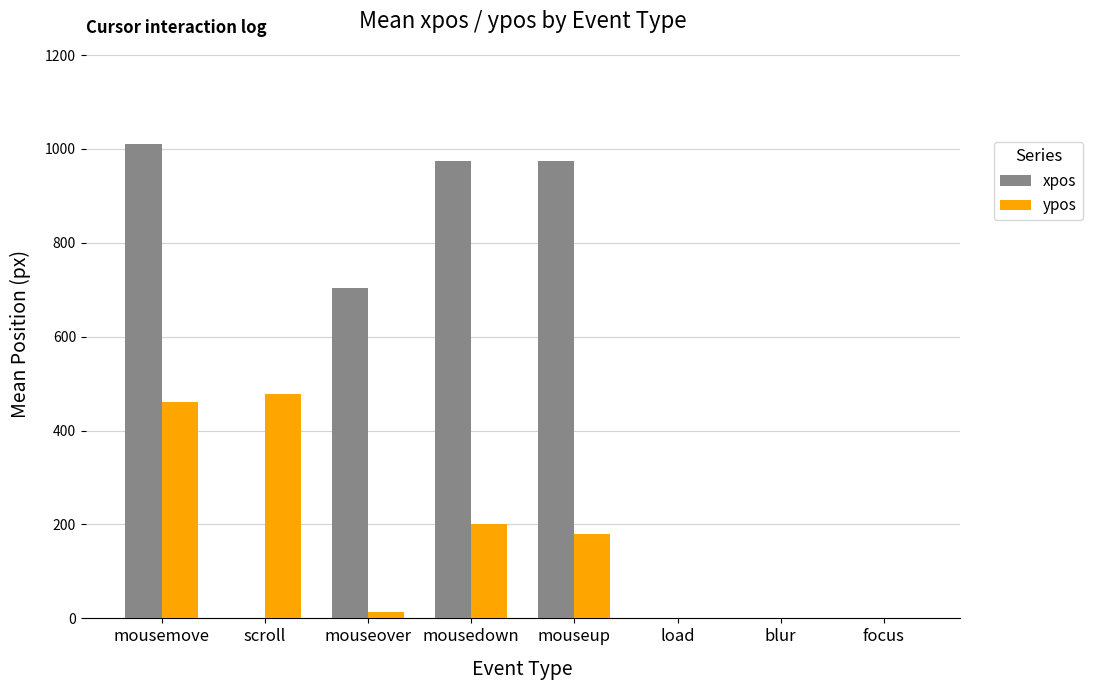

Is the value of xpos at blur greater than the value of ypos at mouseover?

No